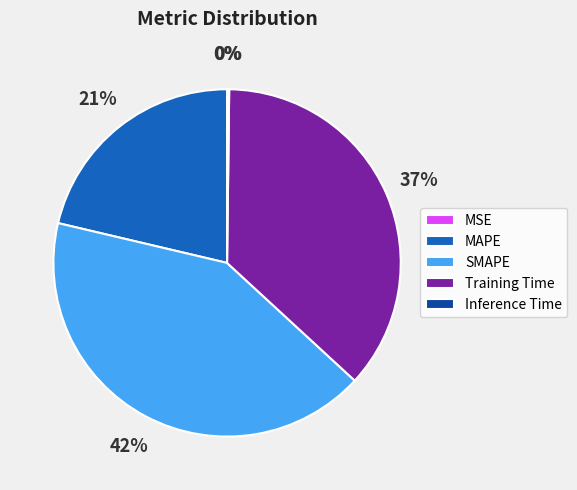

The MAPE slice represents 28% of the pie. True or false?

False